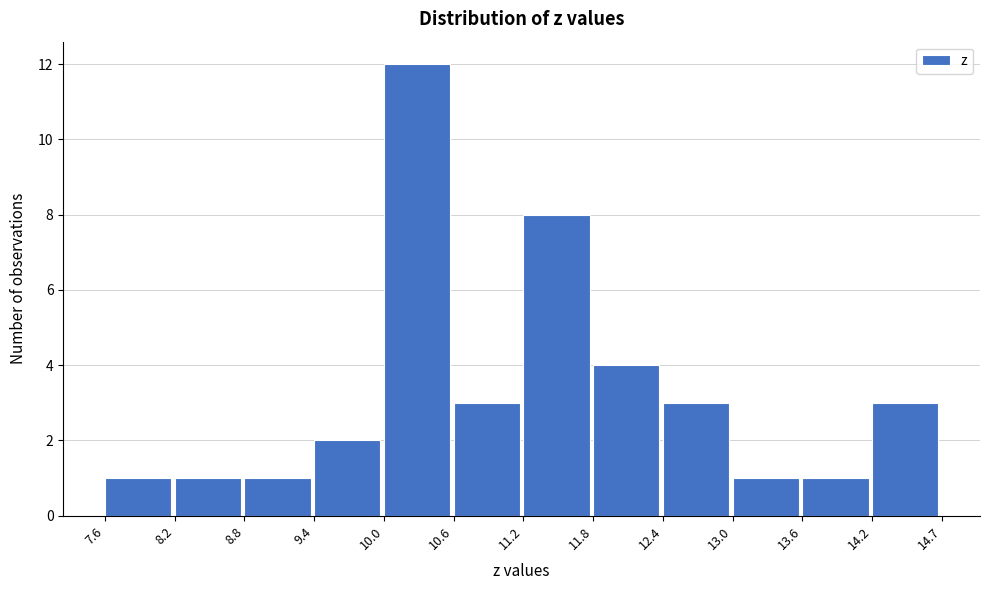

Which range on the x-axis has the tallest bar?

10.0 to 10.6